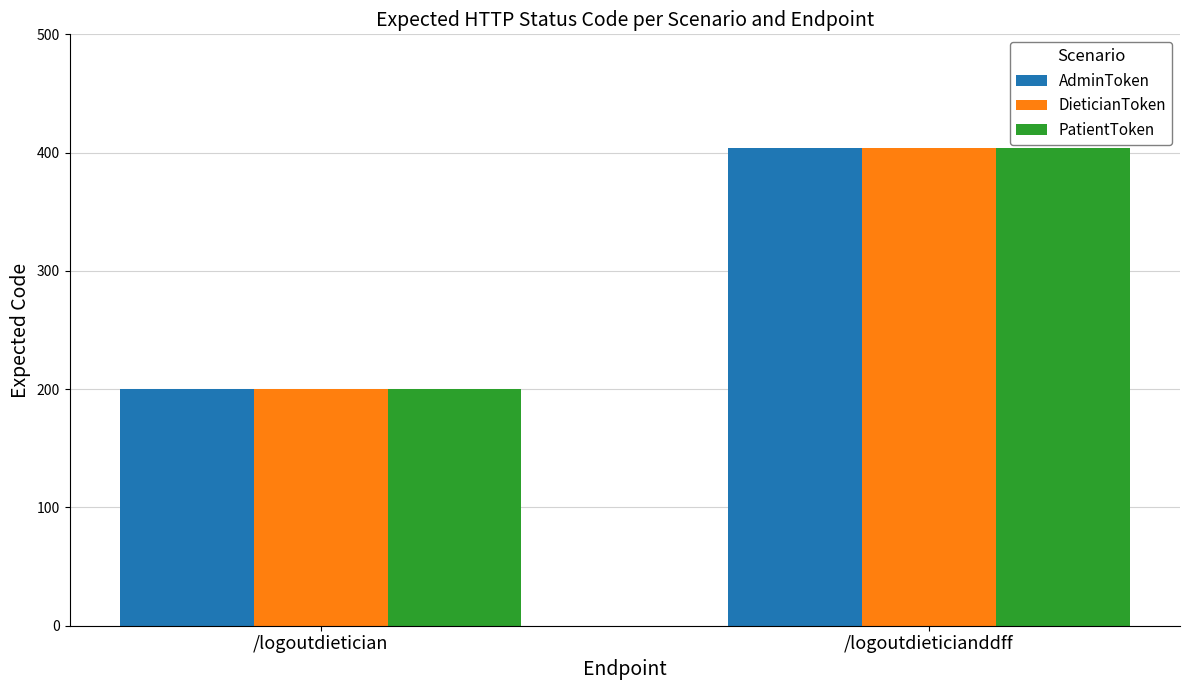

What is the label of the 2nd bar from the right?

/logoutdietician